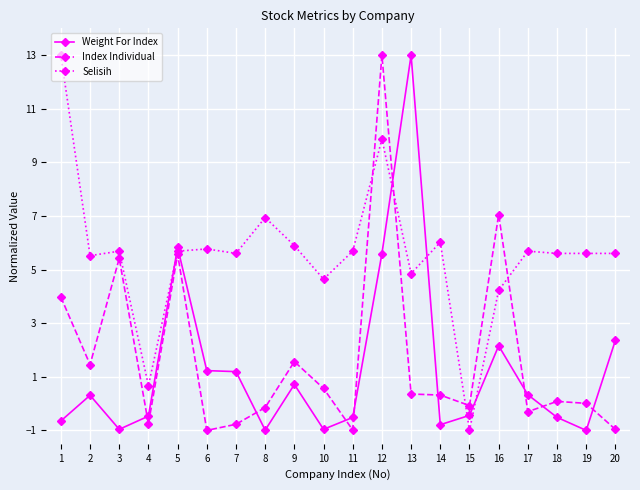

Where does the Weight For Index series first go above 0?

2